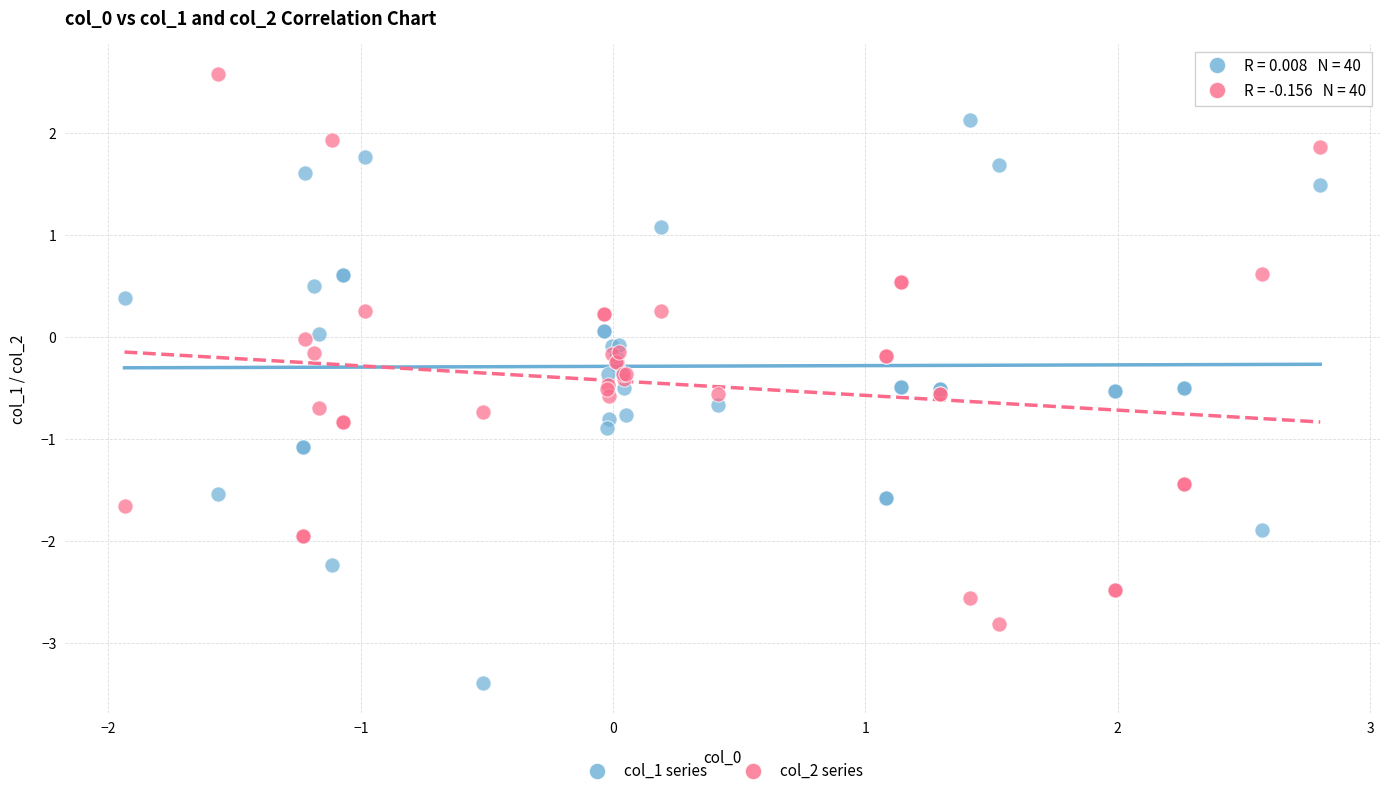

What are all the series names shown in the legend?

col_1 series, col_2 series